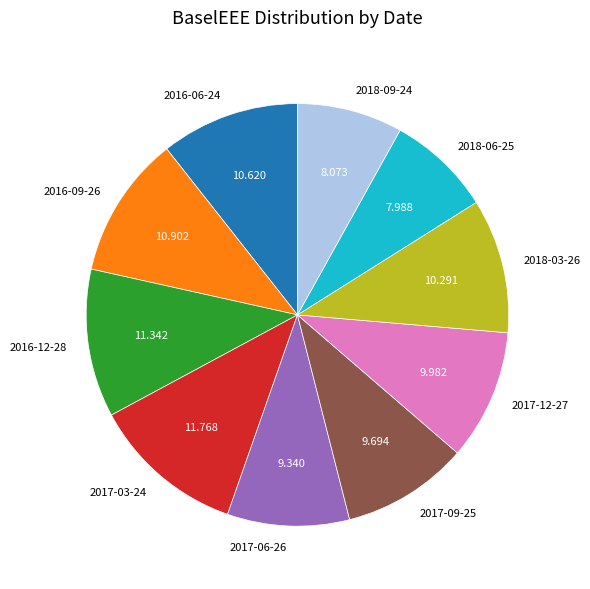

Does 2016-09-26 account for over 50% of the chart?

No